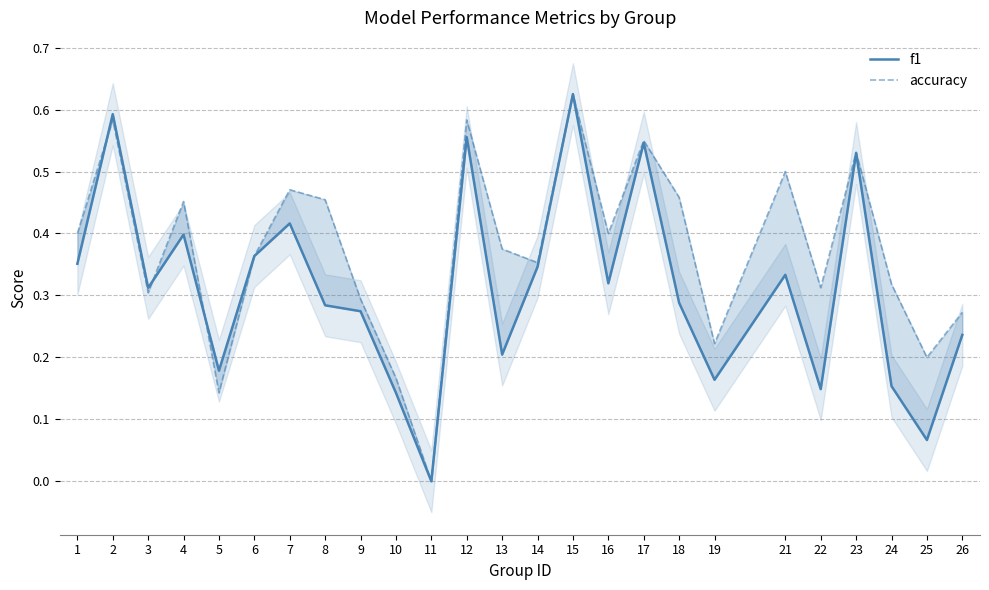

How many interior local peaks does the accuracy series have?

8